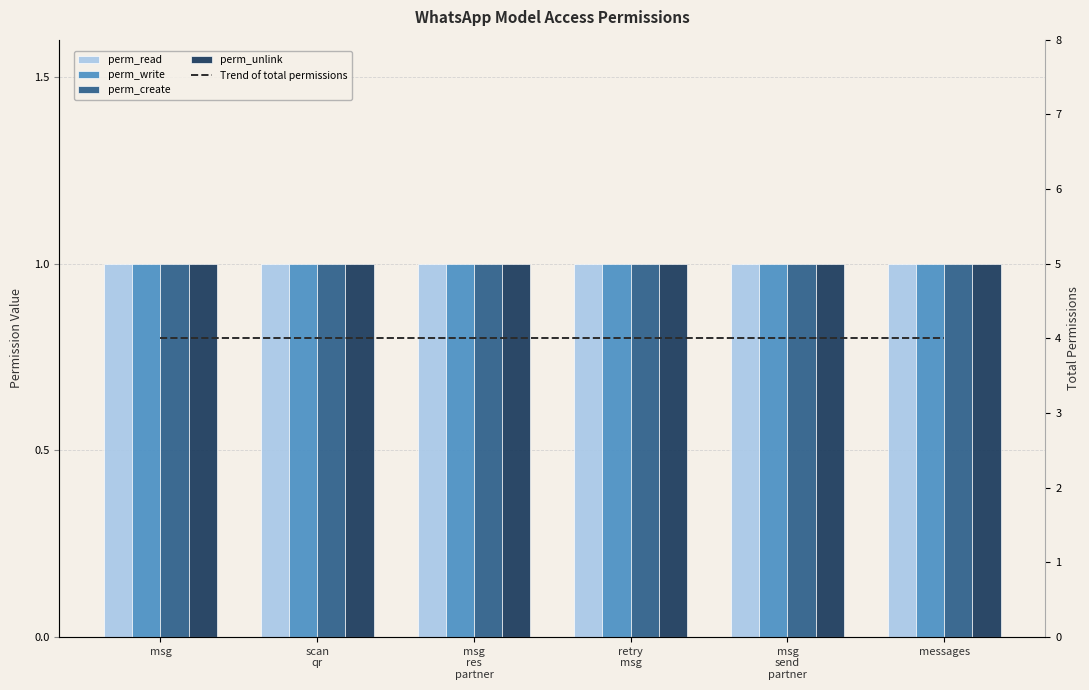

At how many categories does at least one series exceed 3?

6